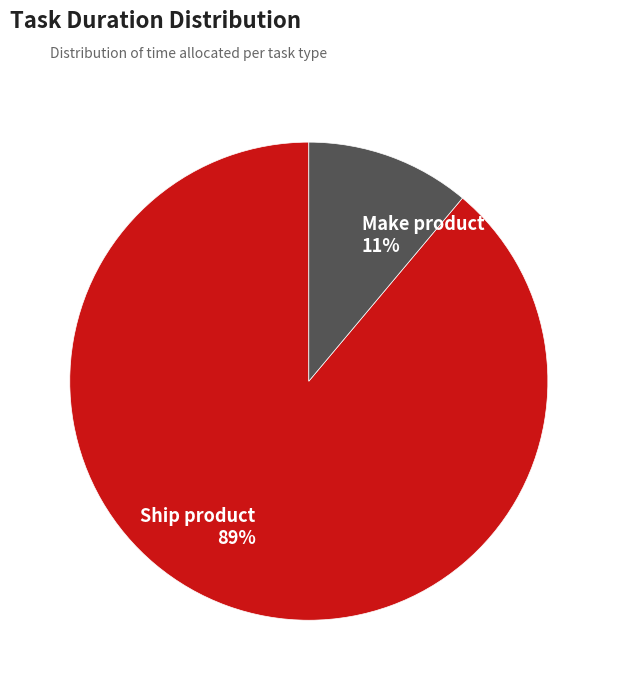

Count the number of slices in the pie.

2